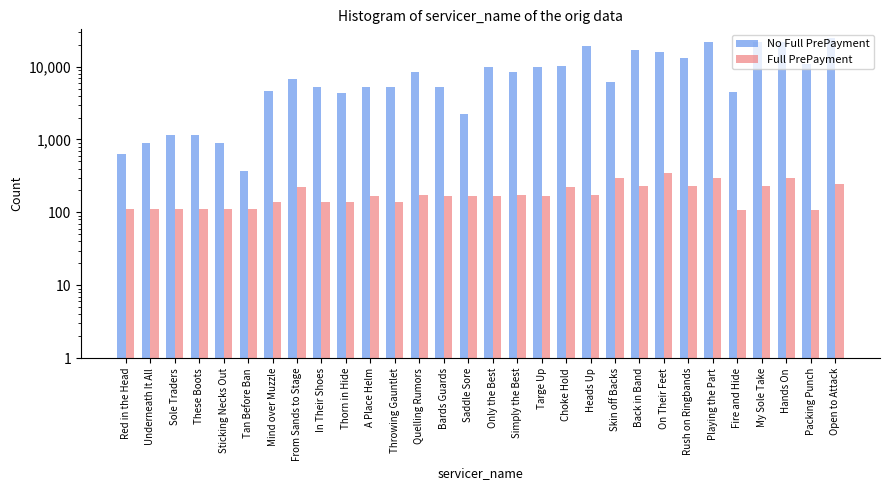

How many data points does each series have?

30